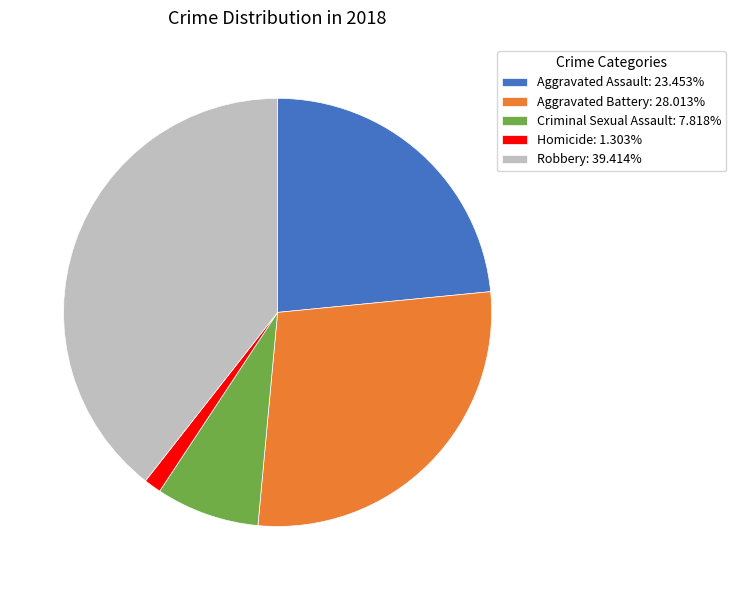

Does Criminal Sexual Assault: 7.818% account for over 50% of the chart?

No